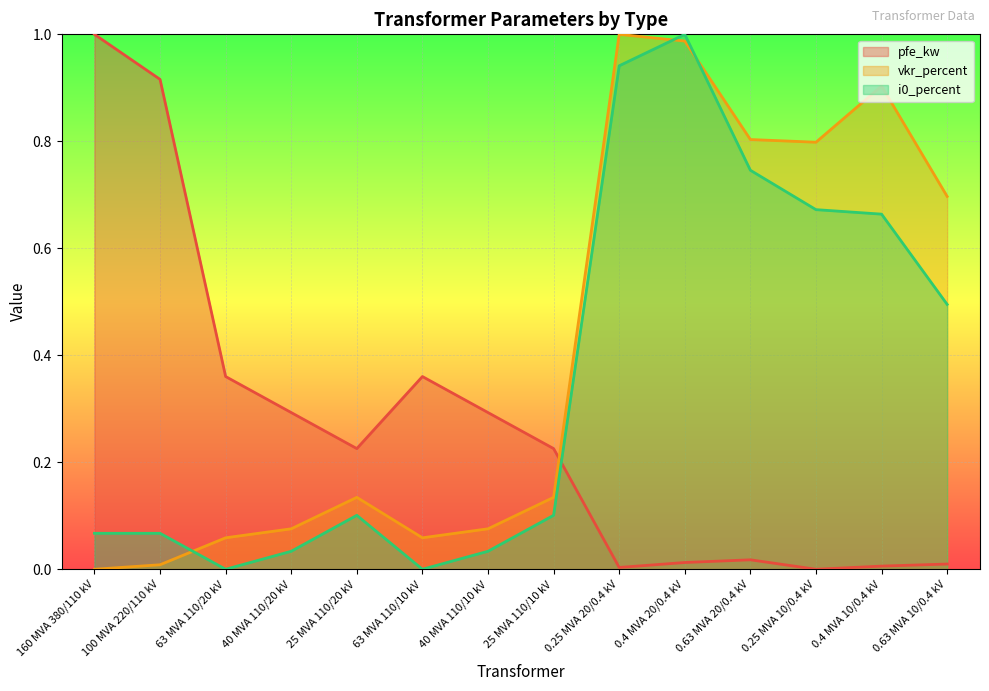

True or false: i0_percent has a value of 0.9 at 0.25 MVA 20/0.4 kV.

True